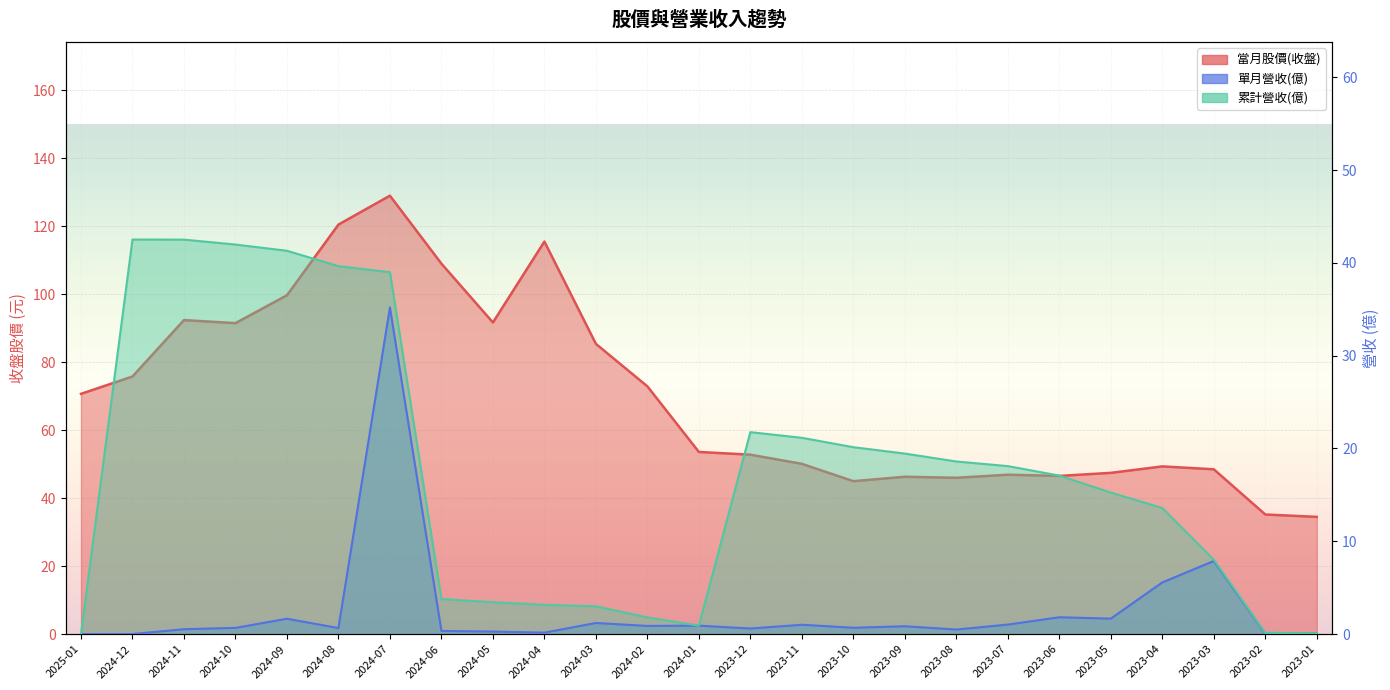

What is the label of the 10th point from the left?

2024-04